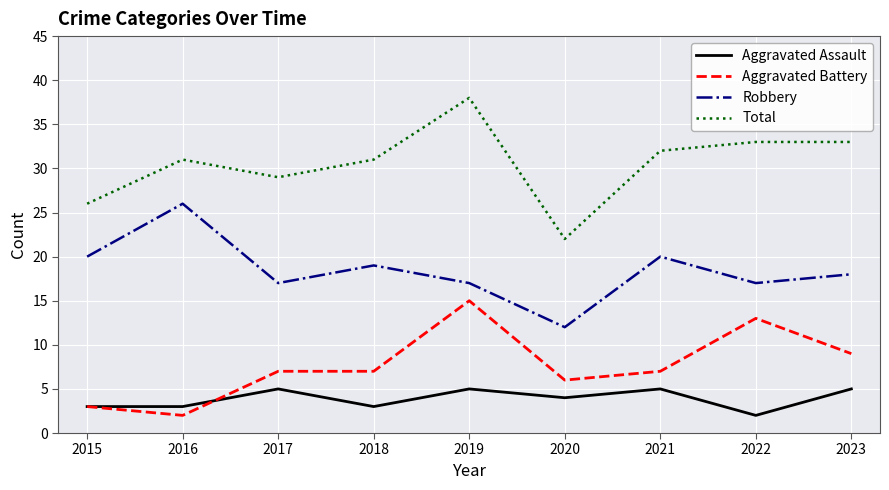

At which category is the sum across all series the highest?

2019